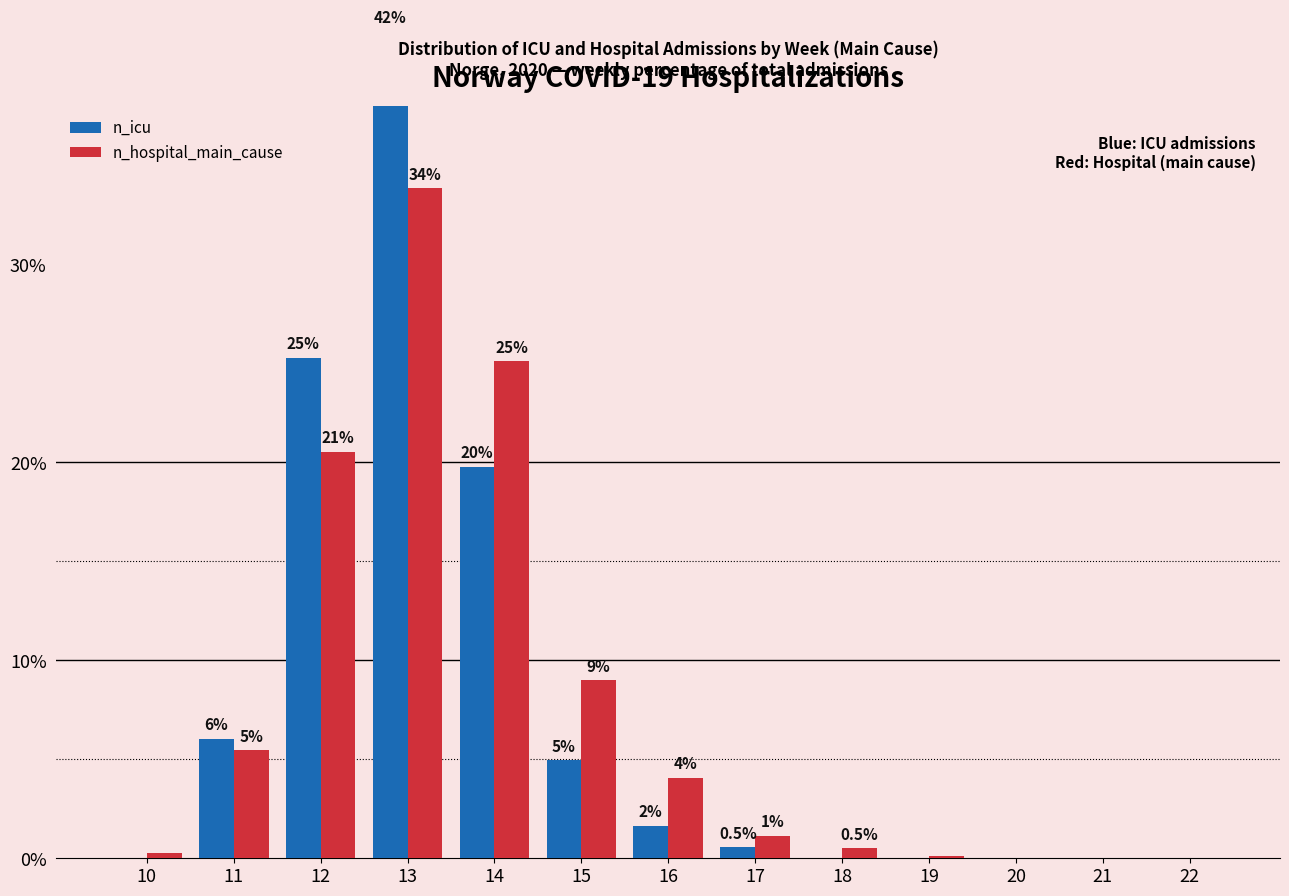

Which category has the lowest value in the n_icu series?

10